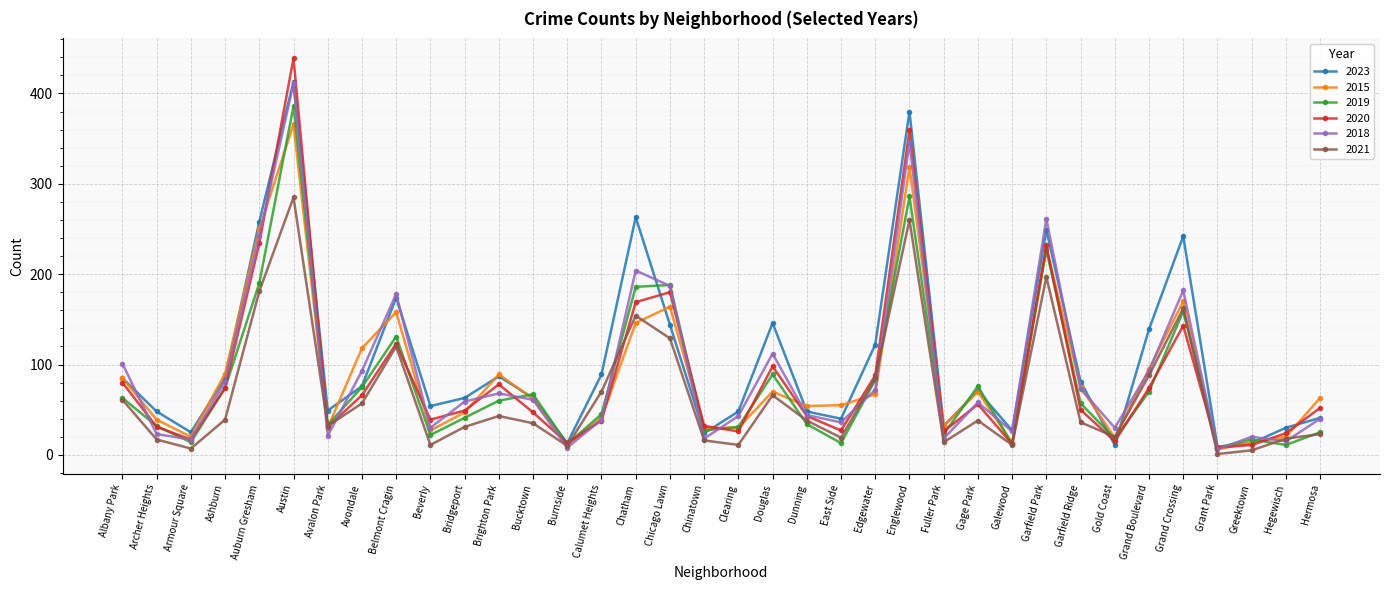

What is the average value of the 2015 series?

88